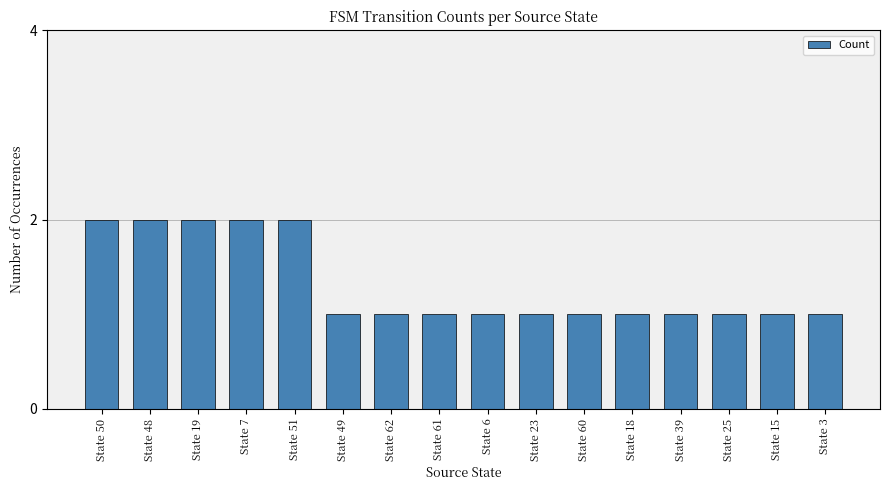

What is the sum of the values at State 19 and State 18?

3